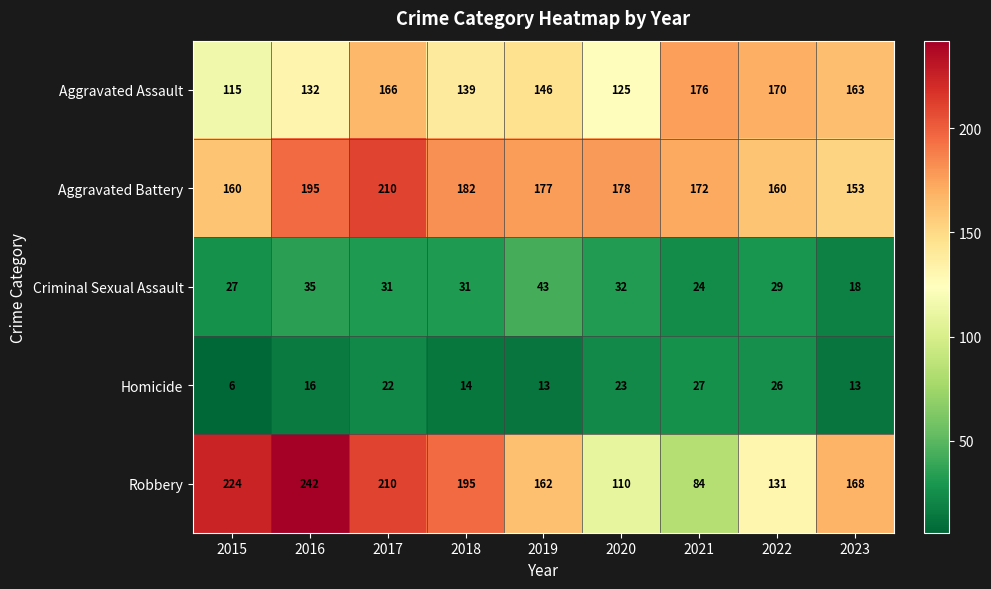

The value of Homicide at 2016 is 8. True or false?

False